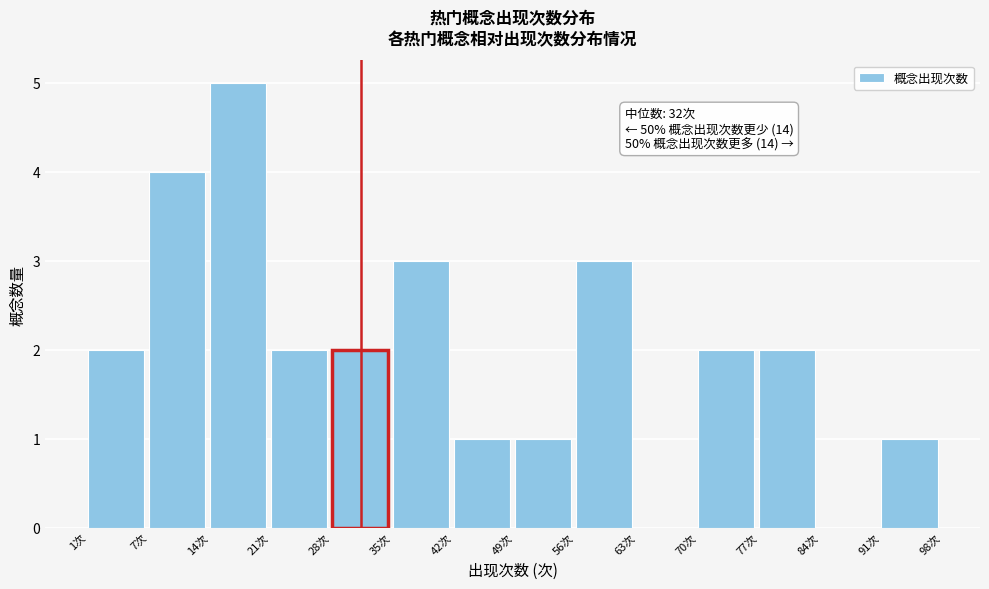

Over which range of the x-axis is the bar tallest?

15 to 22